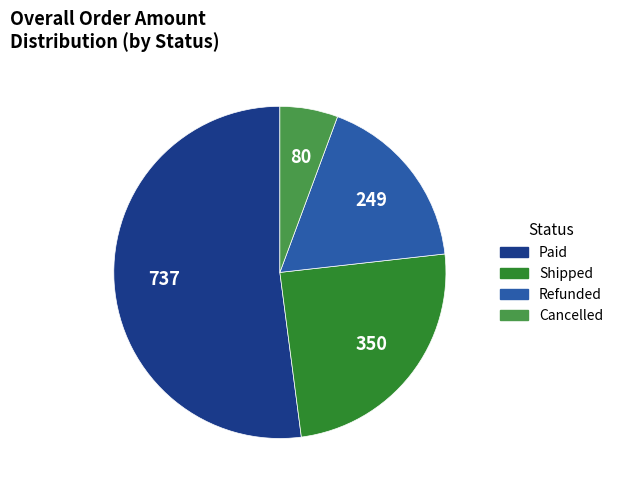

Does any single category account for the majority?

Yes